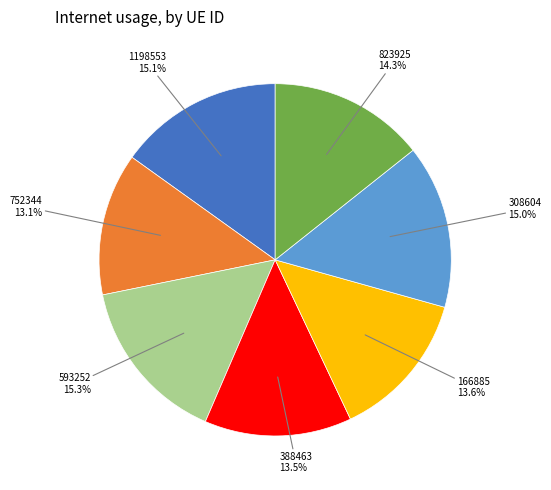

Which slice is the largest?

593252